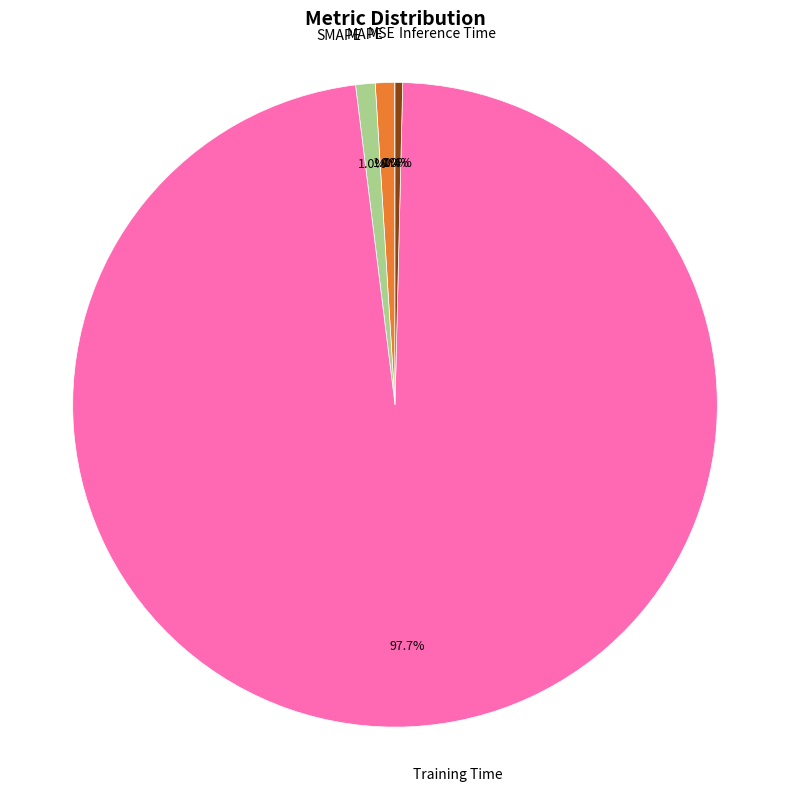

What portion of the pie excludes MAPE?

99.0%